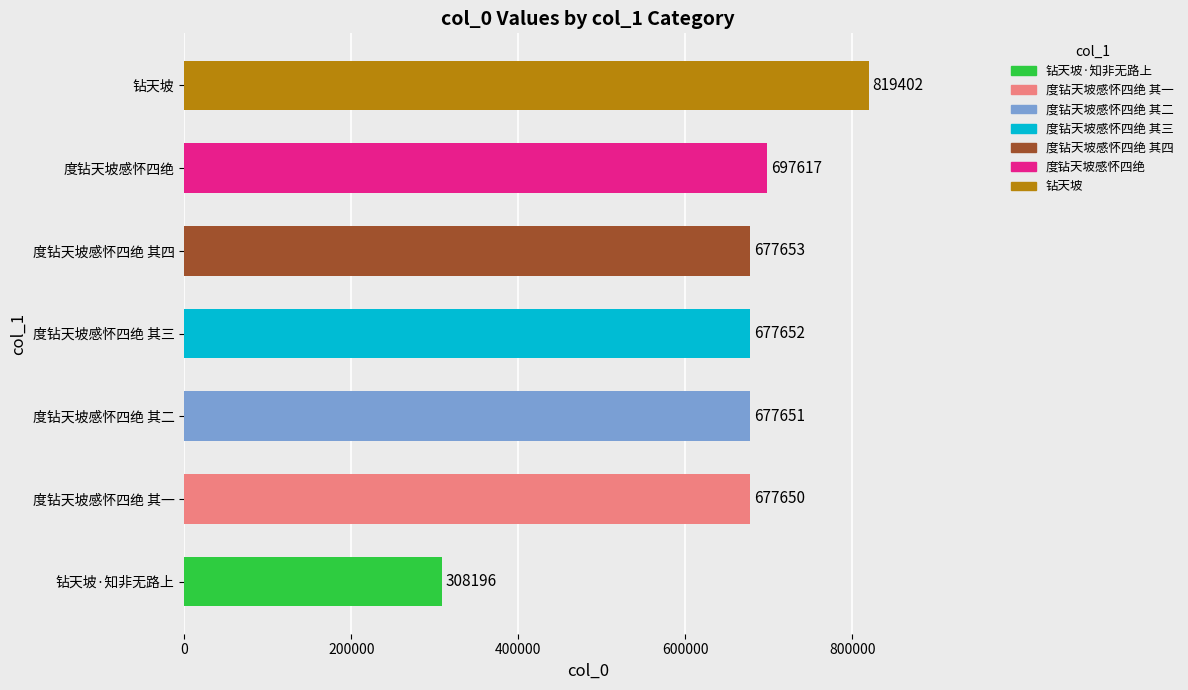

Reading bottom to top, extract all data points from this chart.

308196	677650	677651	677652	677653	697617	819402